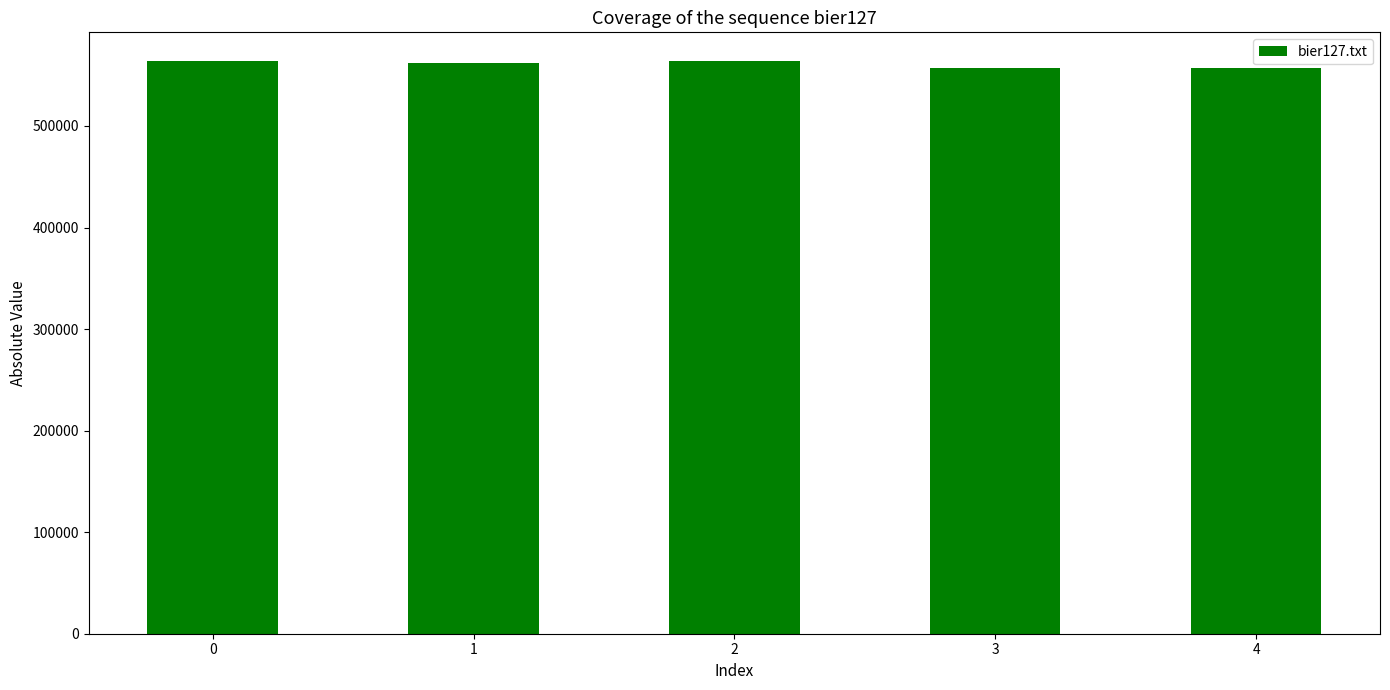

Does the chart contain stacked bars?

No